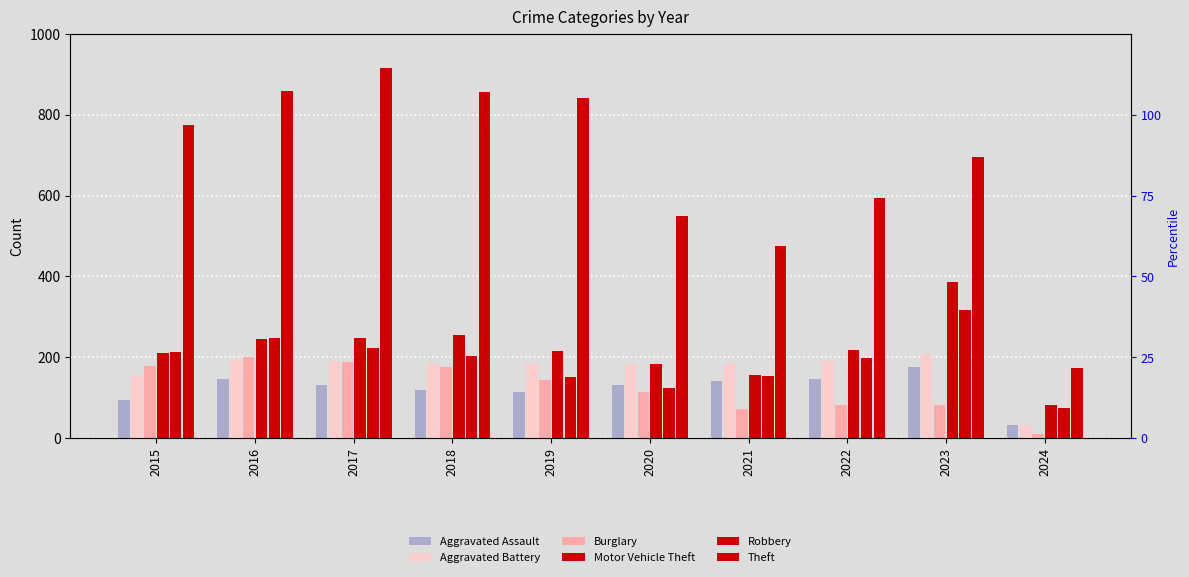

List the labels in order of Aggravated Assault value, smallest first.

2024, 2015, 2019, 2018, 2017, 2020, 2021, 2016, 2022, 2023